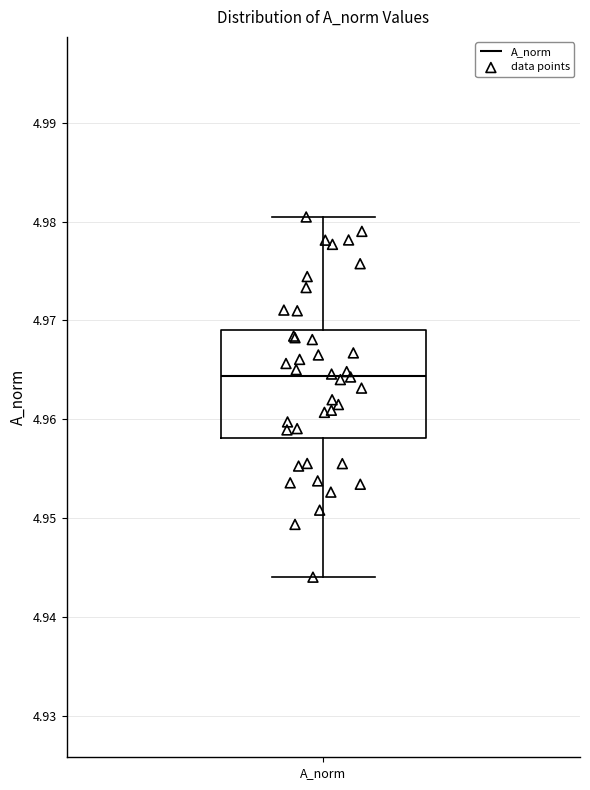

Read this box plot against the y-axis: the position of the median line, the range covered by the box, and the ends of both whiskers. The values are not printed on the chart, so give them approximately, as read against the axis.

median 4.964, box 4.958 to 4.969, whiskers 4.944 to 4.980